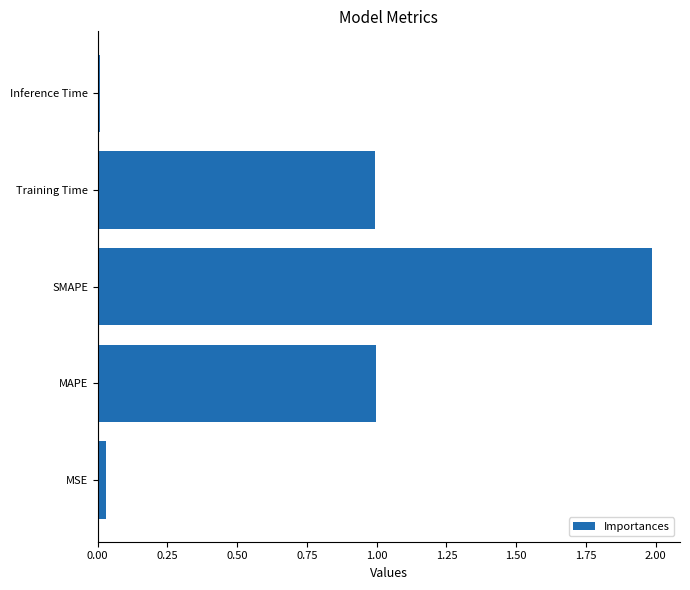

Is it true that the value at Training Time is 1.0?

True